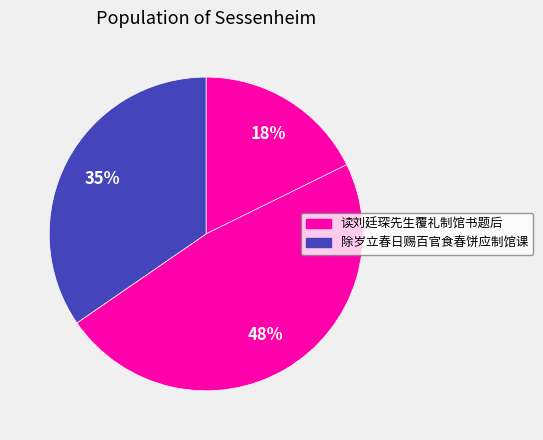

Rank the categories by value from highest to lowest.

读刘廷琛先生覆礼制馆书题后, 除岁立春日赐百官食春饼应制馆课, 读刘廷琛先生覆礼制馆书题后